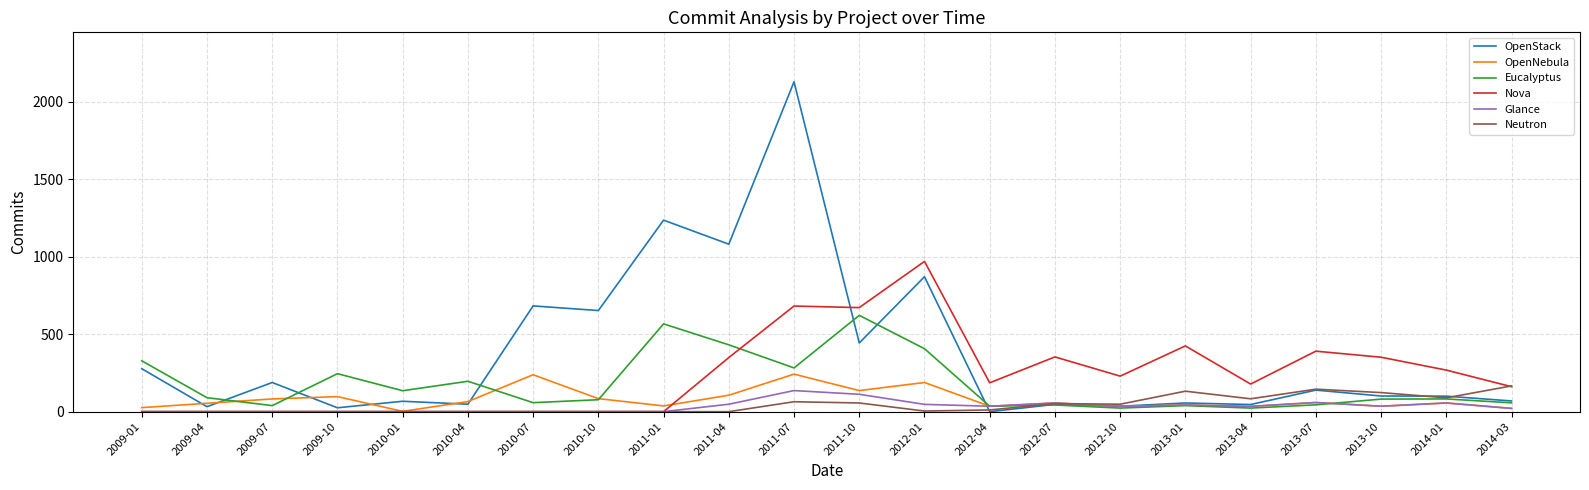

What is the total value across all series at 2014-03?

495